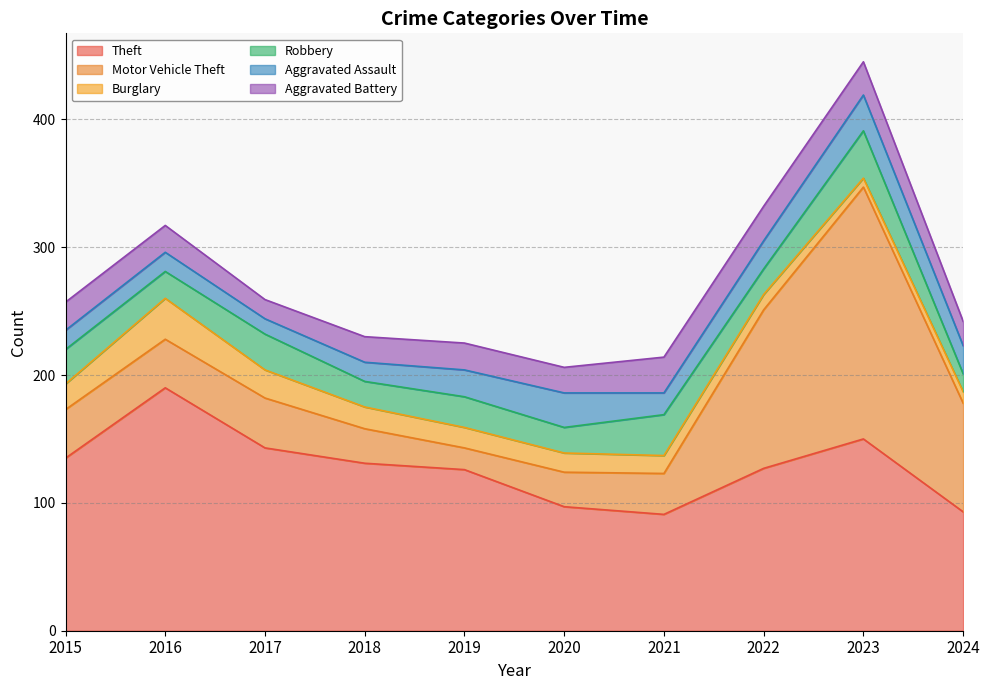

Which series has the widest spread of values?

Motor Vehicle Theft